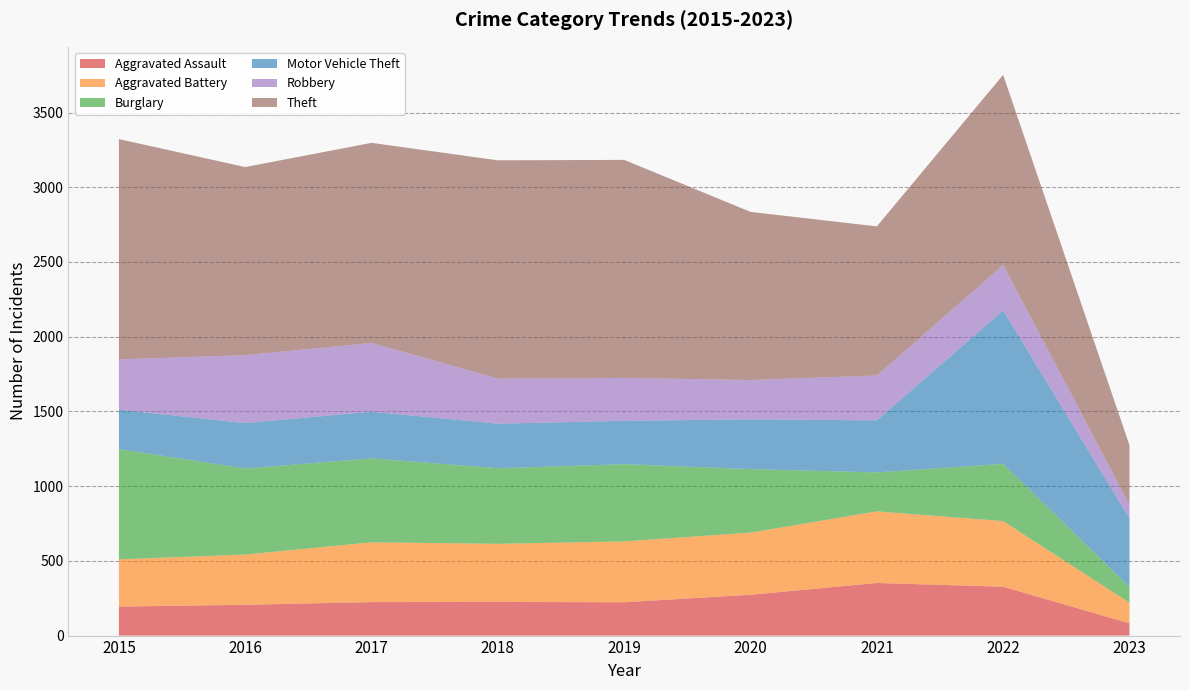

Reading left to right, transcribe all the data shown in this chart.

Aggravated Assault: 194	206	224	225	223	273	352	327	82
Aggravated Battery: 316	336	400	389	407	416	479	439	138
Burglary: 738	576	562	506	517	425	261	383	106
Motor Vehicle Theft: 263	304	312	298	290	333	348	1027	459
Robbery: 337	454	460	301	287	263	300	304	91
Theft: 1474	1259	1339	1461	1459	1125	998	1272	398